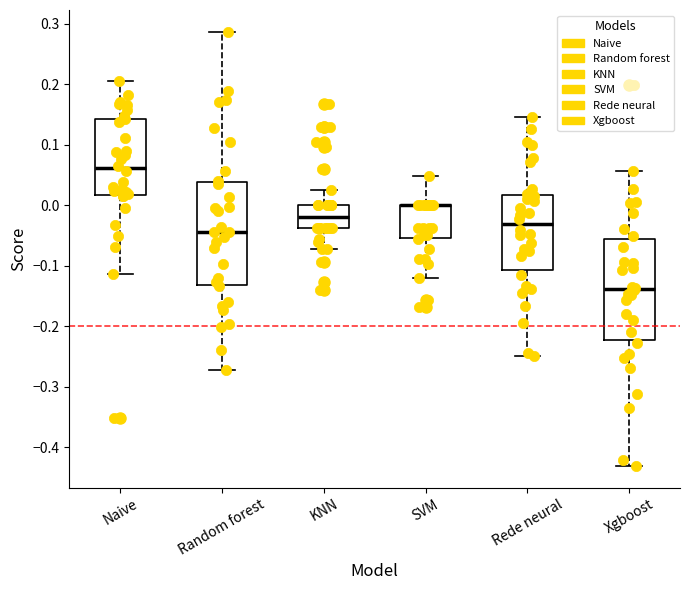

Reading left to right, read every box against the y-axis: the position of its median line, the range the box covers, and the ends of its whiskers. The values are not printed on the chart, so give them approximately, as read against the axis.

Naive: median 0.06, box 0.02 to 0.14, whiskers -0.11 to 0.21
Random forest: median -0.04, box -0.13 to 0.04, whiskers -0.27 to 0.29
KNN: median -0.02, box -0.04 to 0.00, whiskers -0.07 to 0.03
SVM: median 0.00 (drawn on the box's upper edge), box -0.05 to 0.00, whiskers -0.12 to 0.05
Rede neural: median -0.03, box -0.11 to 0.02, whiskers -0.25 to 0.15
Xgboost: median -0.14, box -0.22 to -0.06, whiskers -0.43 to 0.06